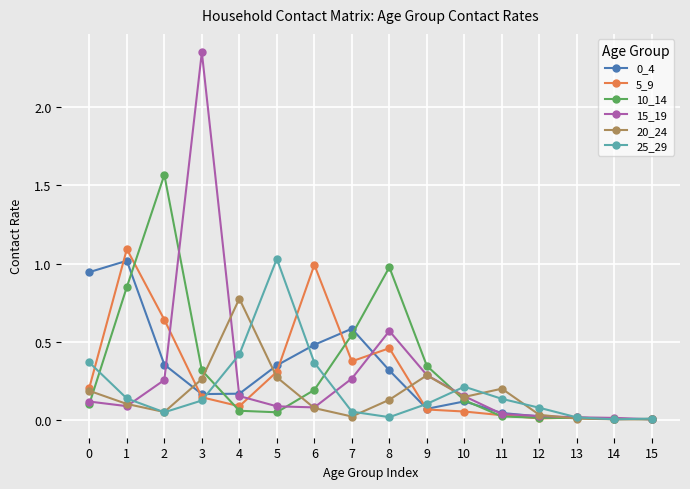

The value of 5_9 at 5 is 0.5. True or false?

False